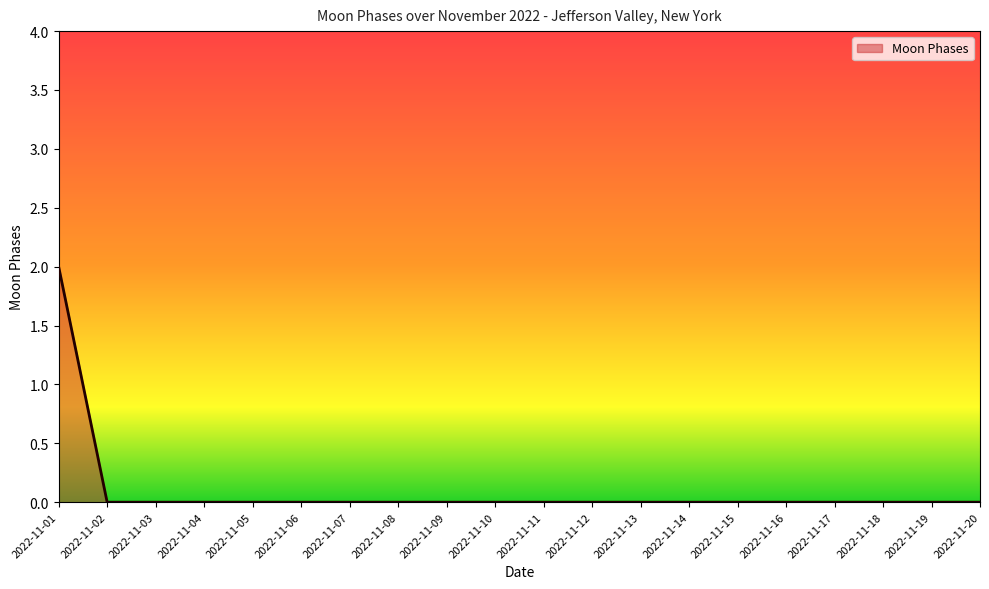

The chart shows a value of 0 at 2022-11-17. True or false?

True